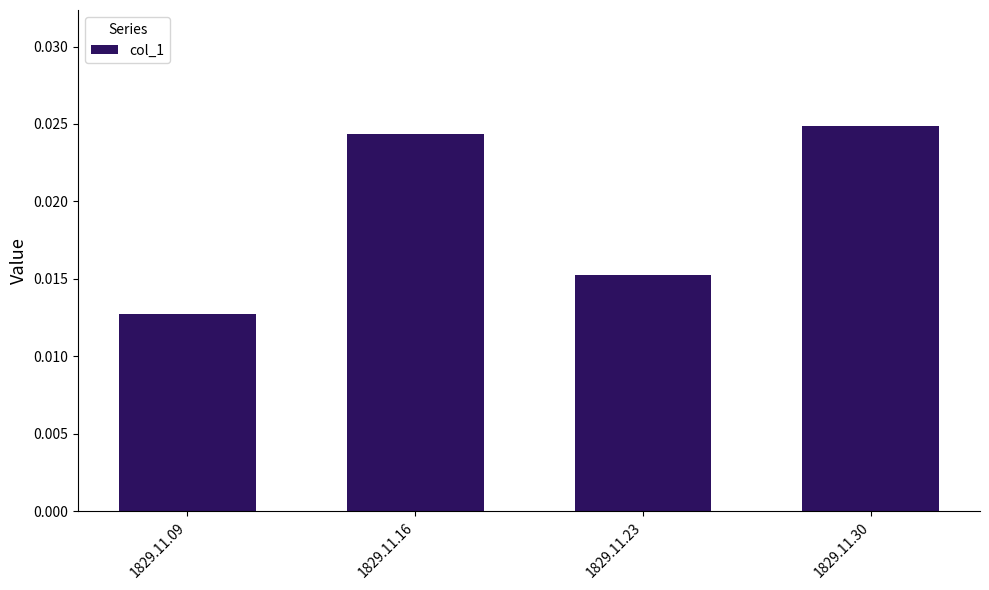

Which category has the lowest value across all series?

1829.11.09